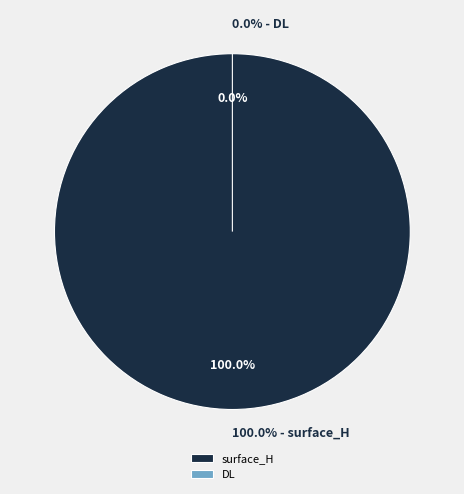

How many segments does this pie chart have?

2